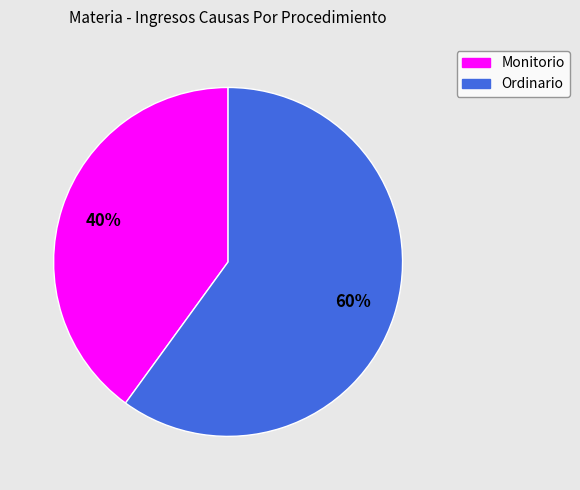

The Monitorio slice represents 29% of the pie. True or false?

False